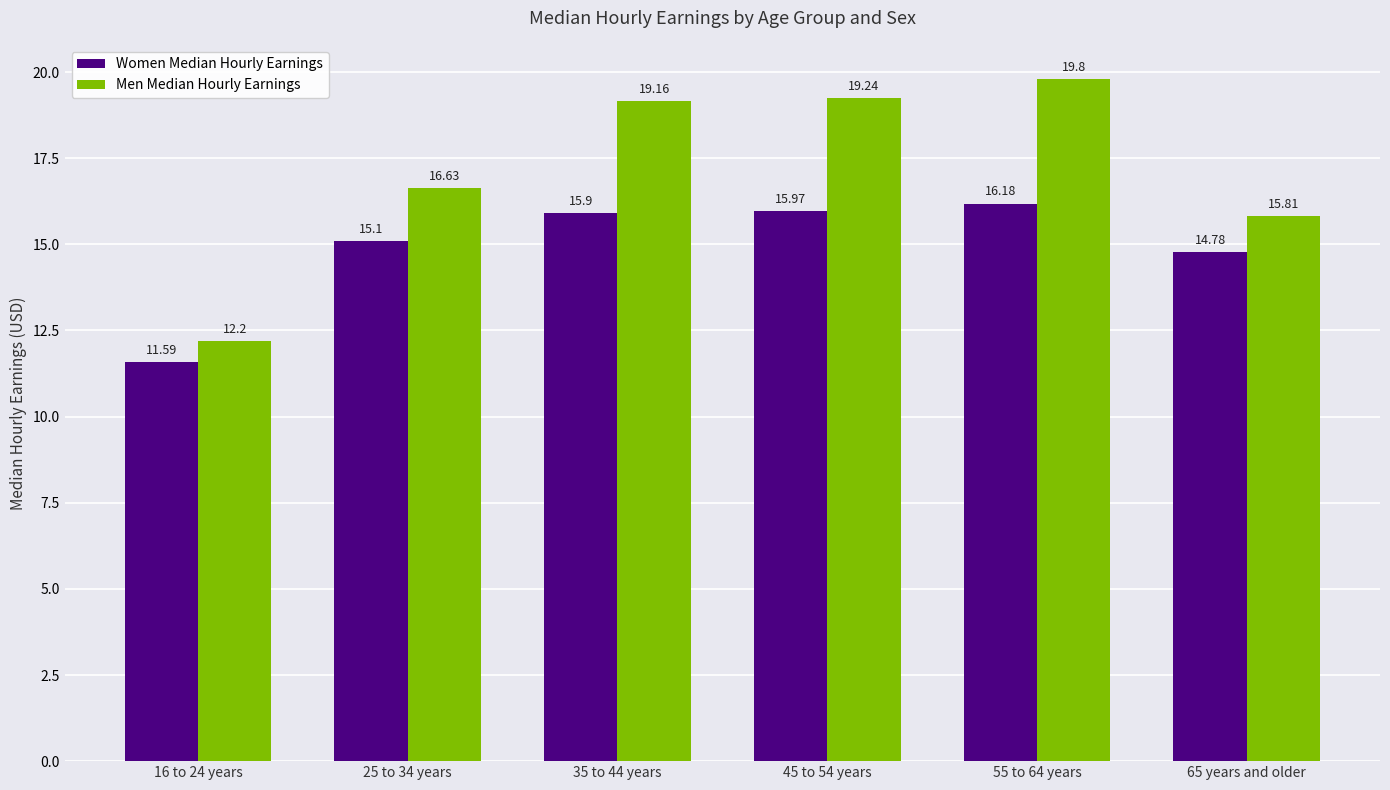

What is the label of the 5th bar from the left?

55 to 64 years